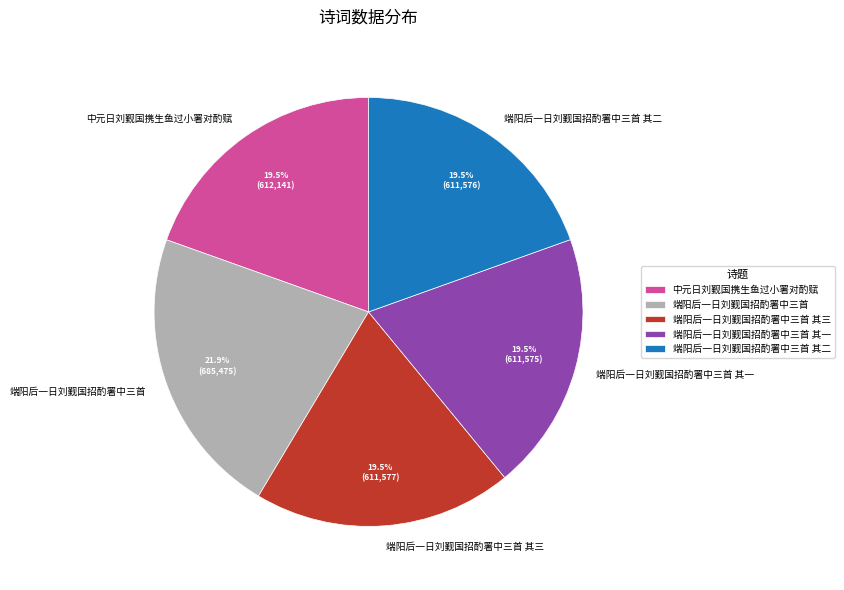

Do 端阳后一日刘觐国招酌署中三首 其一 and 端阳后一日刘觐国招酌署中三首 together represent more than half of the pie?

No